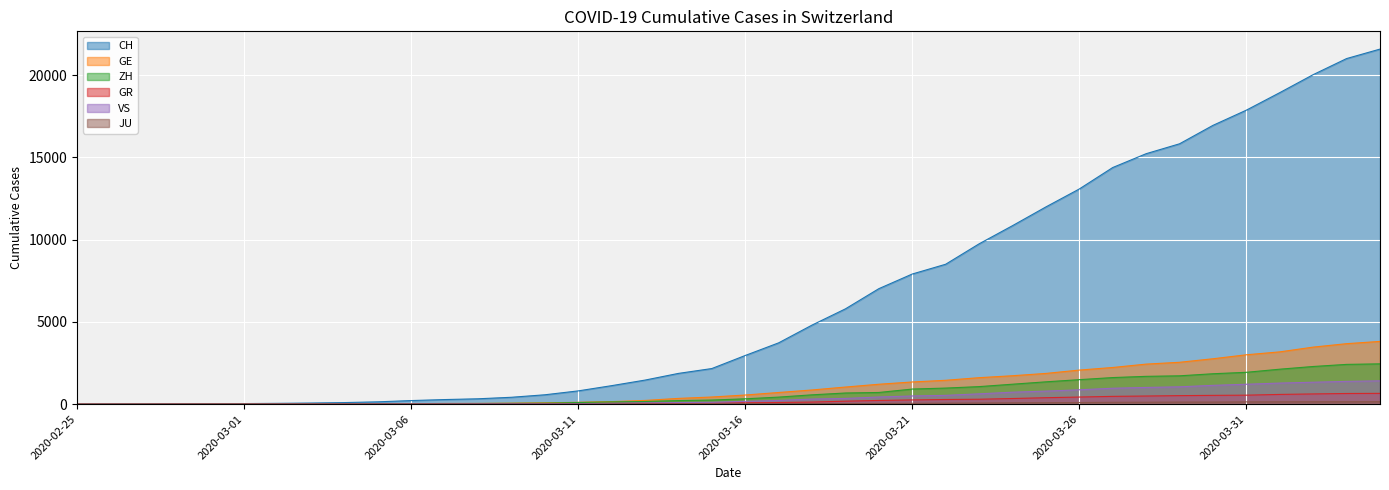

What is the difference between the maximum and minimum values in the VS series?

1418